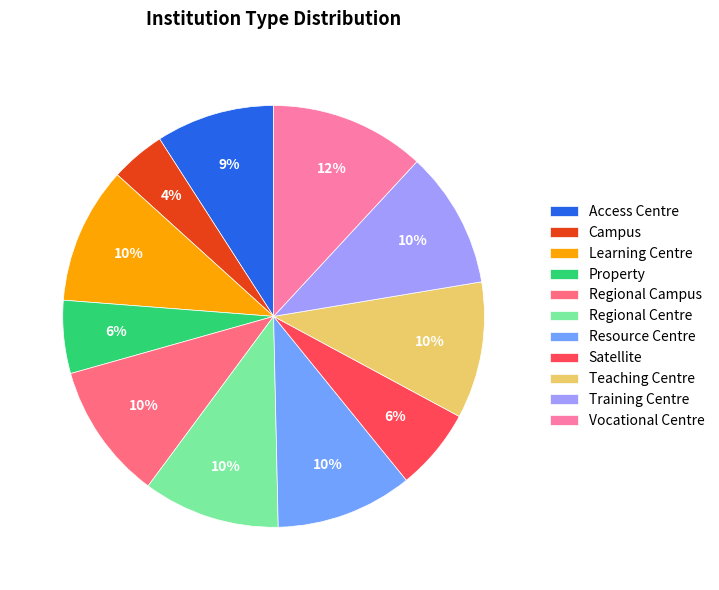

Combined, do Access Centre and Training Centre account for over 50%?

No